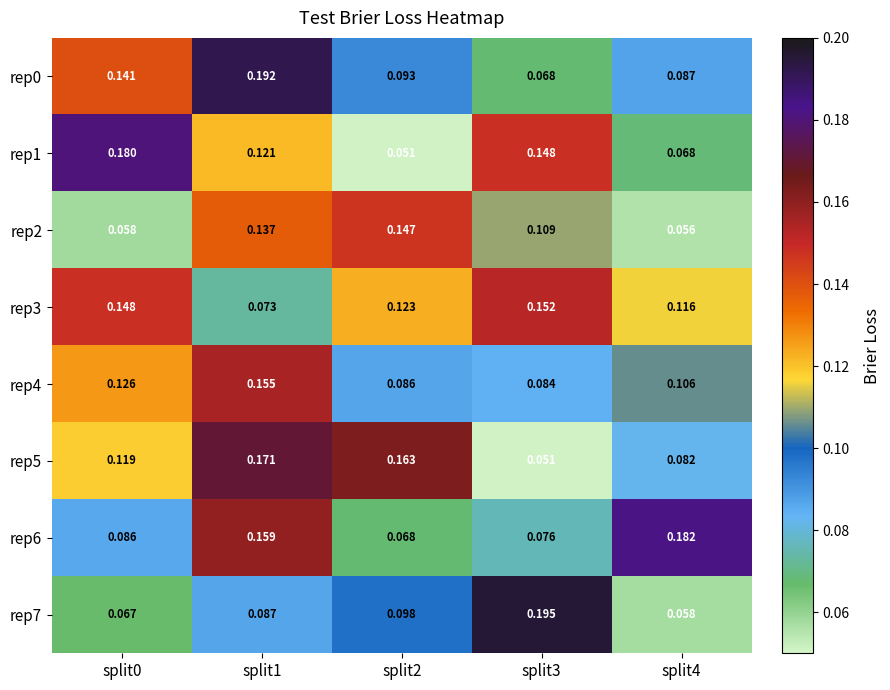

Is the value of rep1 at split2 greater than the value of rep7 at split4?

No